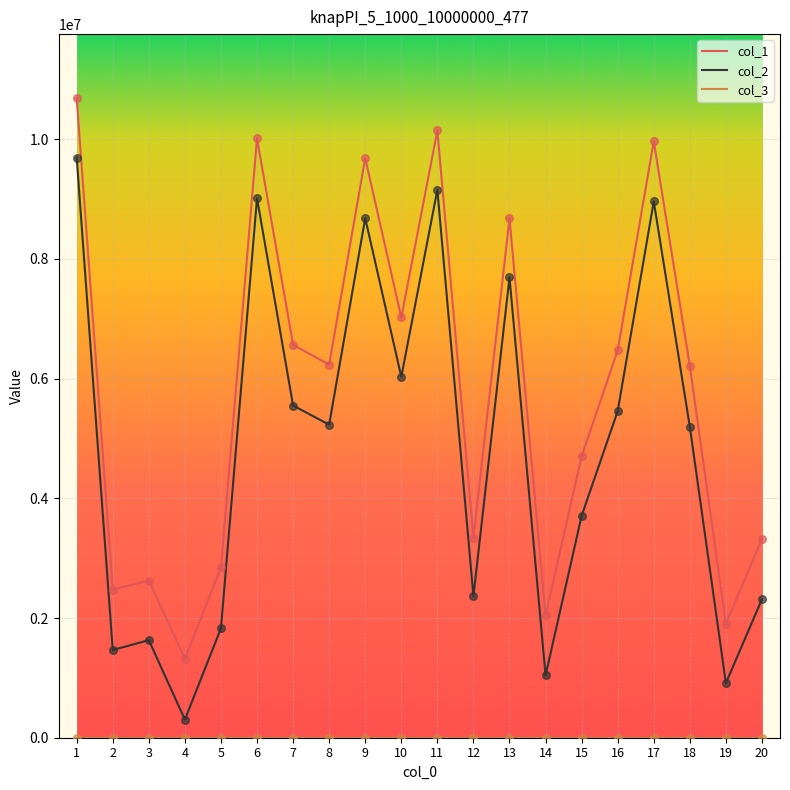

Which series has the widest spread of values?

col_2